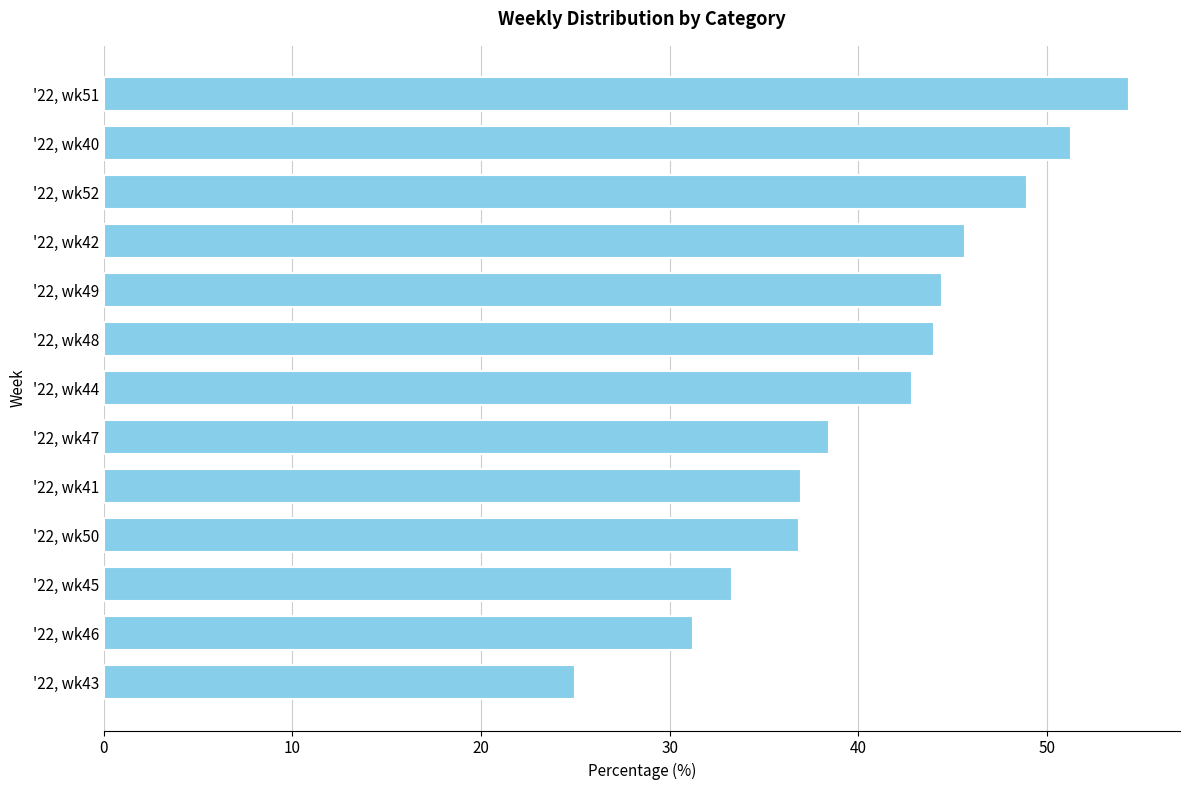

What is the difference between the second highest and minimum values?

26.3